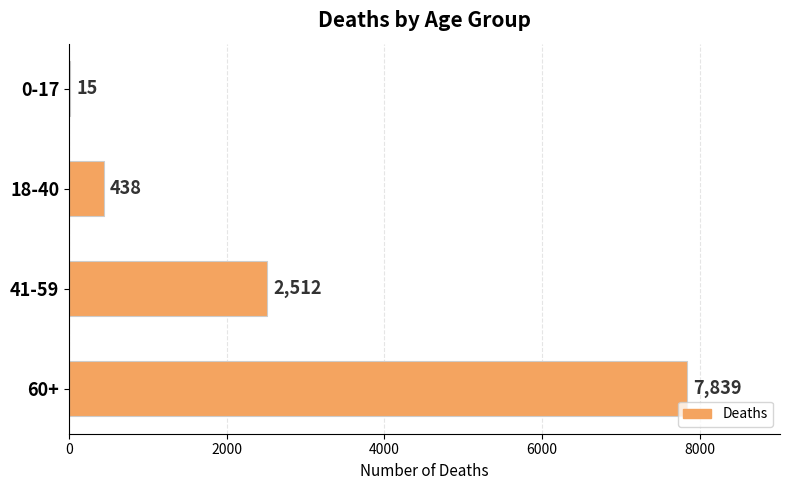

What is the sum of the values at 0-17 and 18-40?

453